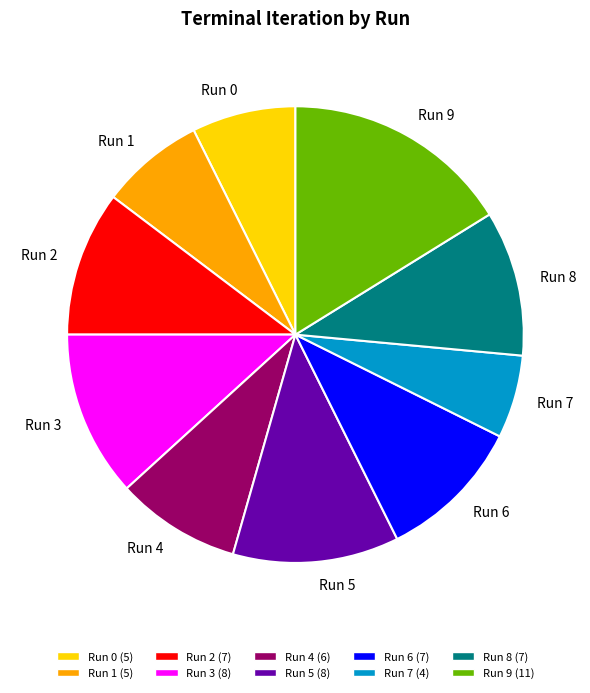

Which category has the biggest portion of the pie?

Run 9